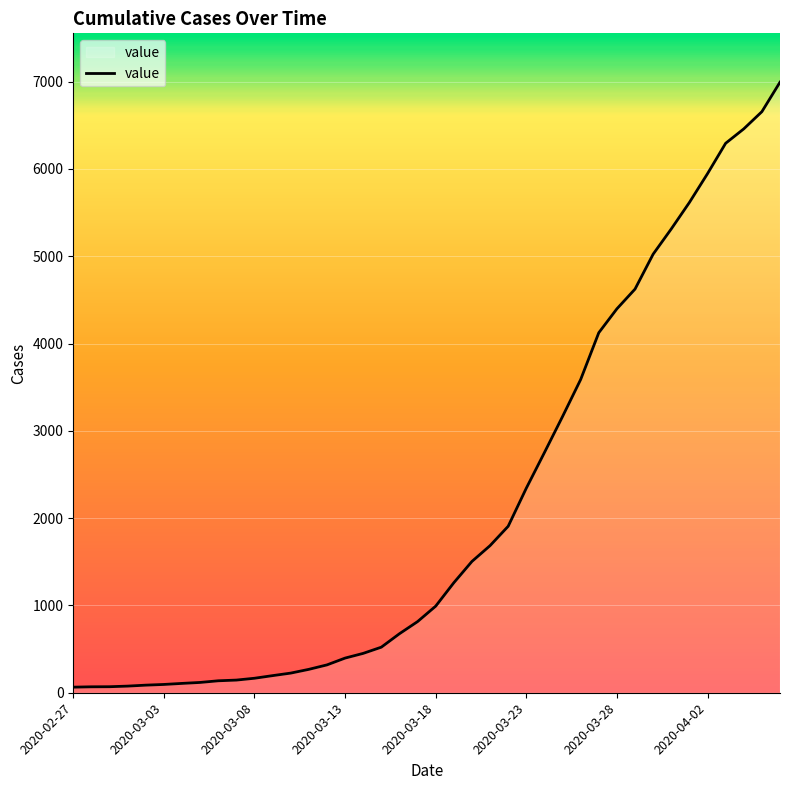

What is the difference between the maximum and minimum values?

6930